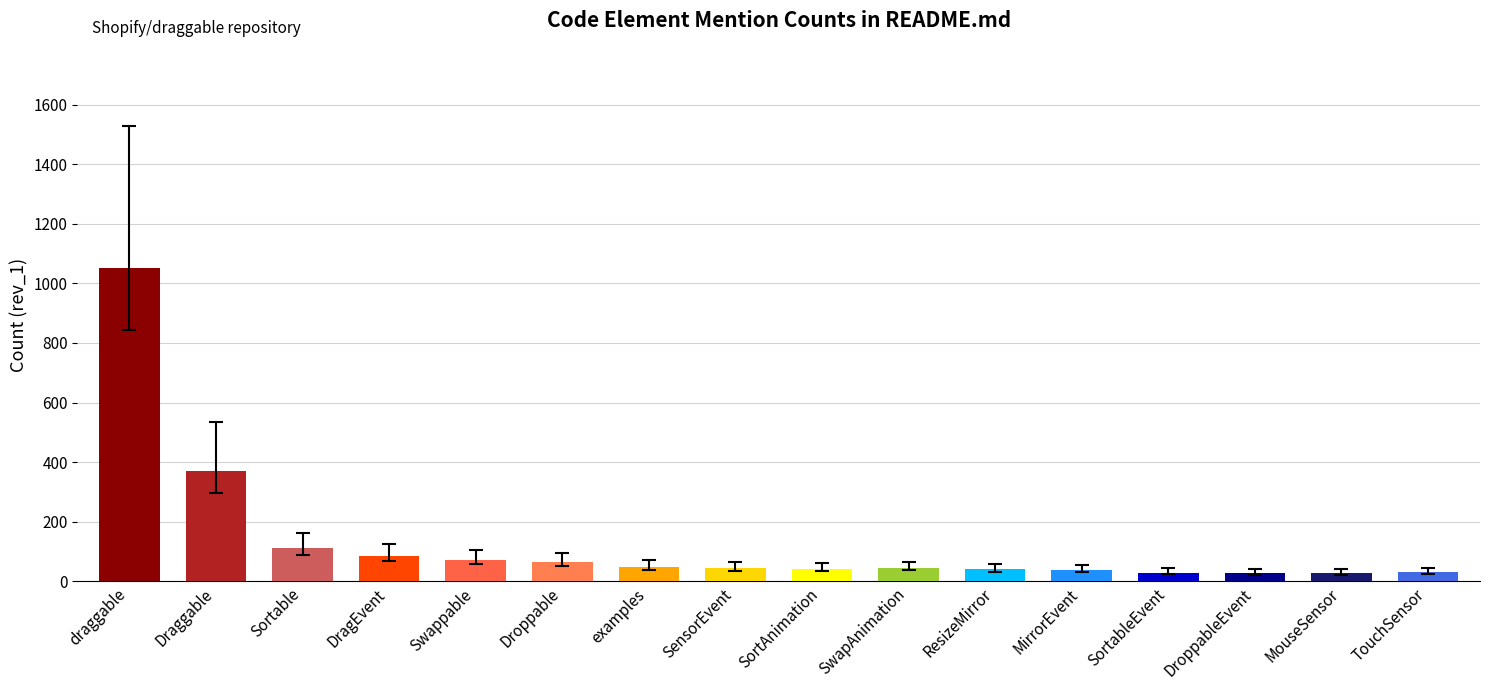

How many bars are there in total?

16